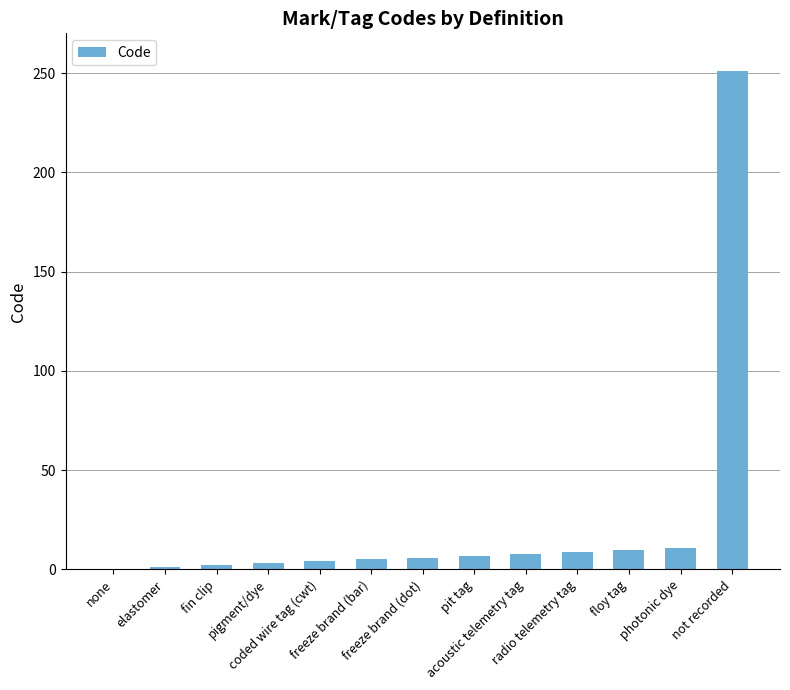

How many data points does each series have?

13